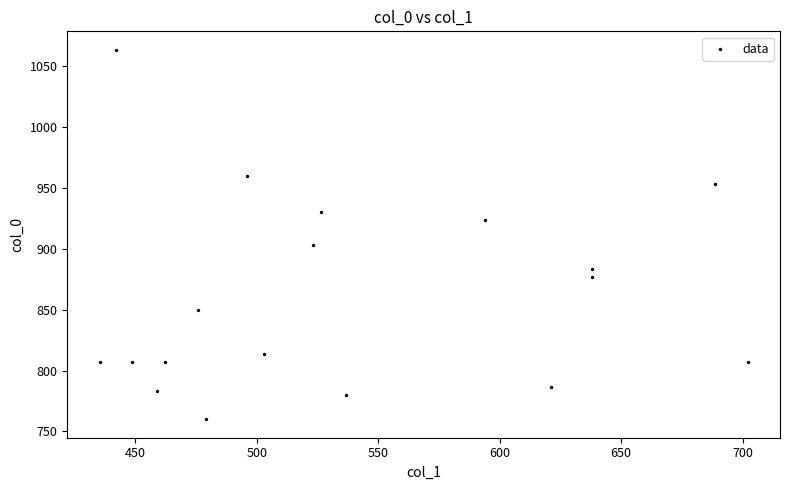

What is the range of X values (max minus min)?

266.6